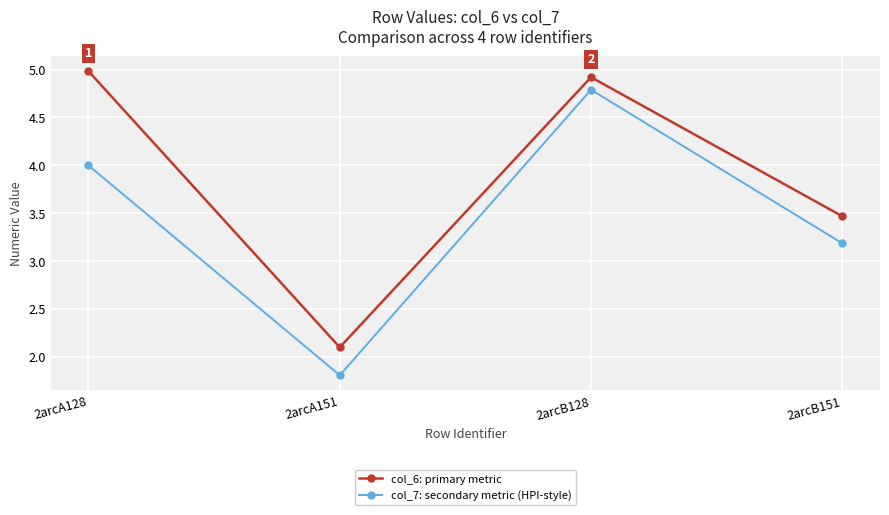

What are all the series names shown in the legend?

col_6: primary metric, col_7: secondary metric (HPI-style)